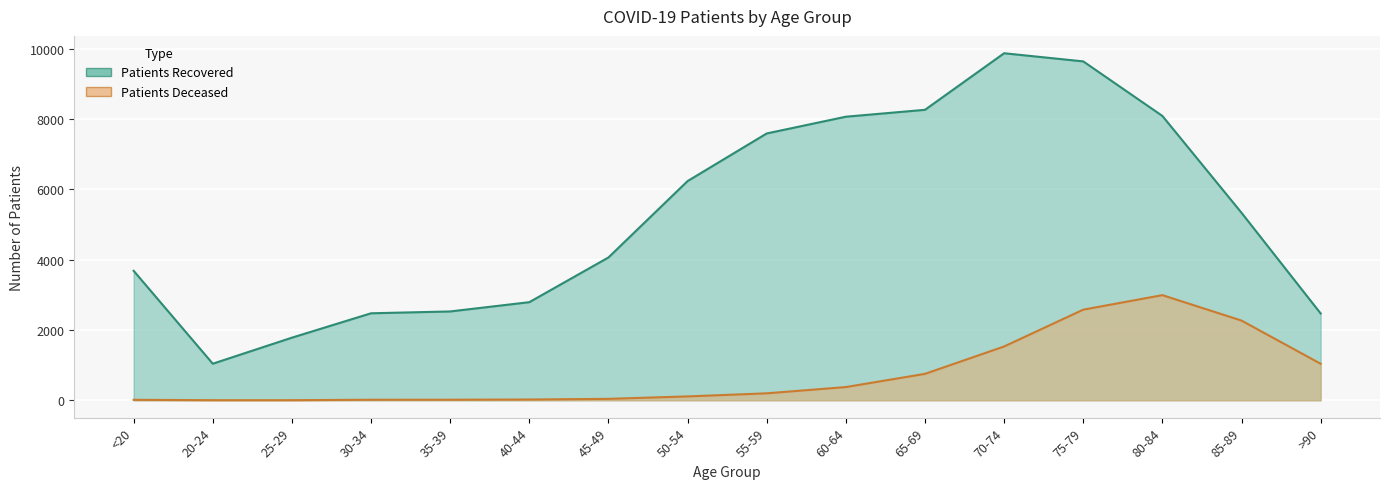

In patients_recovered, how many points are higher than both neighbors (excluding endpoints)?

1